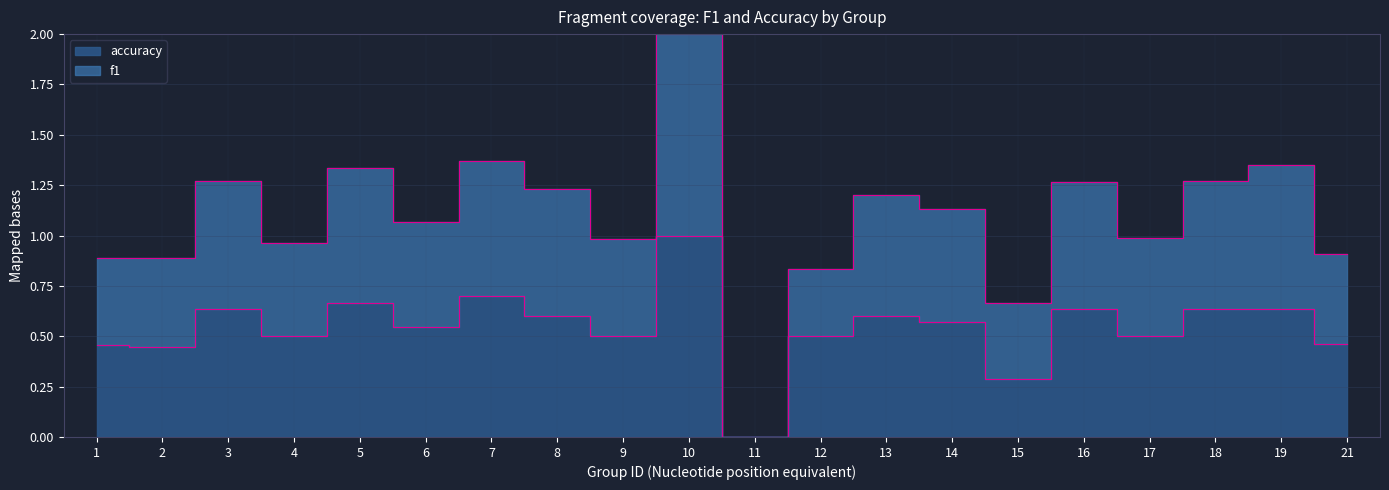

Is the value of accuracy at 2 greater than the value of f1 at 21?

No